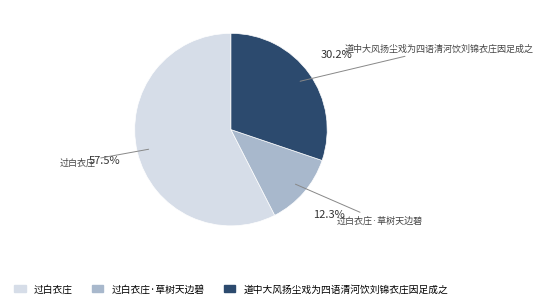

Is there any slice that represents more than half of the pie?

Yes